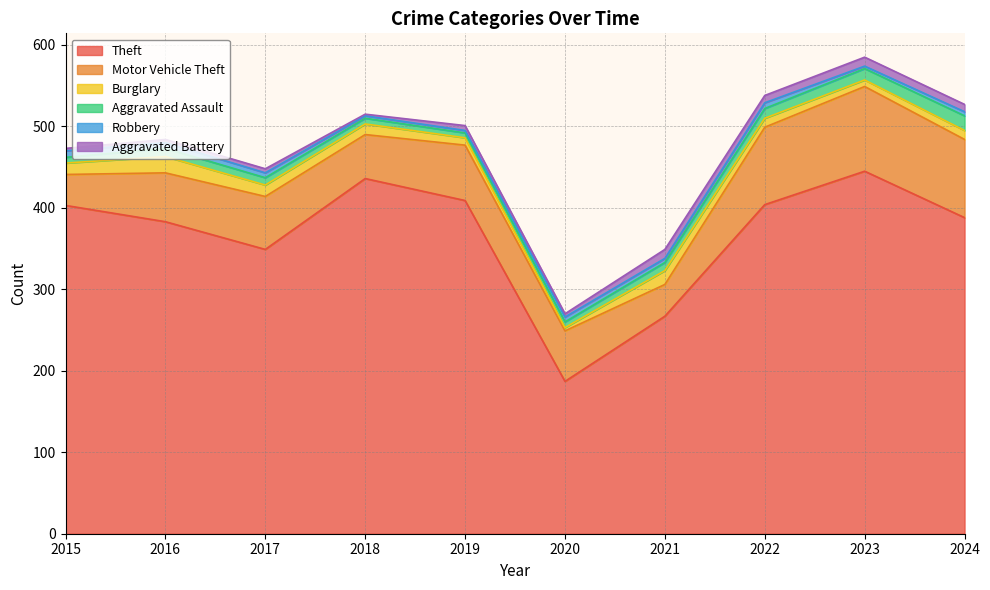

What is the average value of the Robbery series?

5